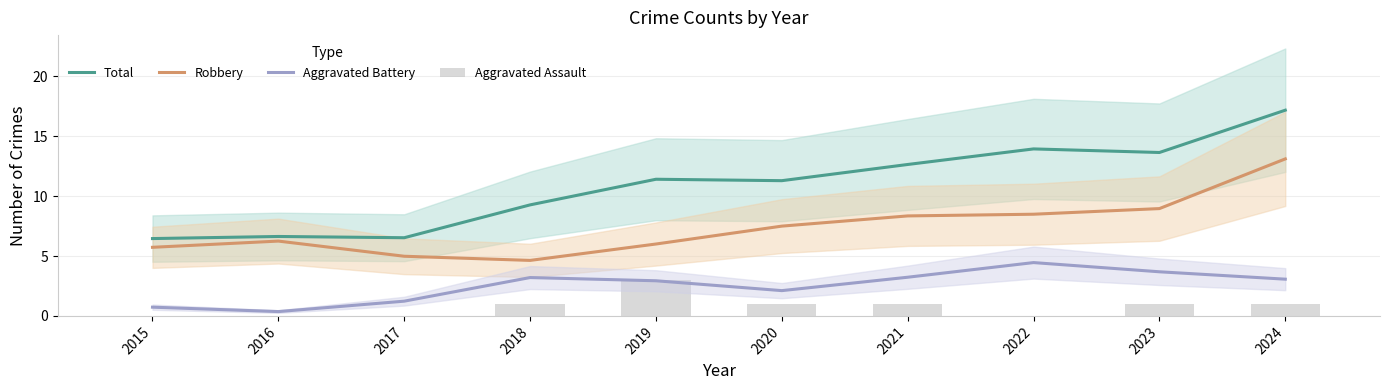

List the labels in order of Robbery value, largest first.

2024, 2023, 2022, 2021, 2020, 2016, 2019, 2015, 2017, 2018